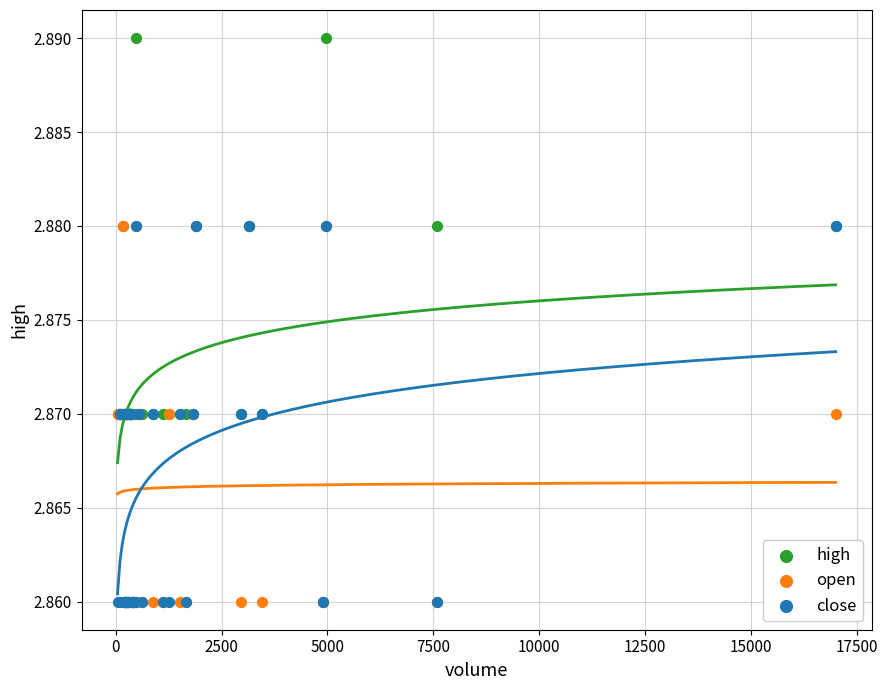

What are all the series names shown in the legend?

high, open, close